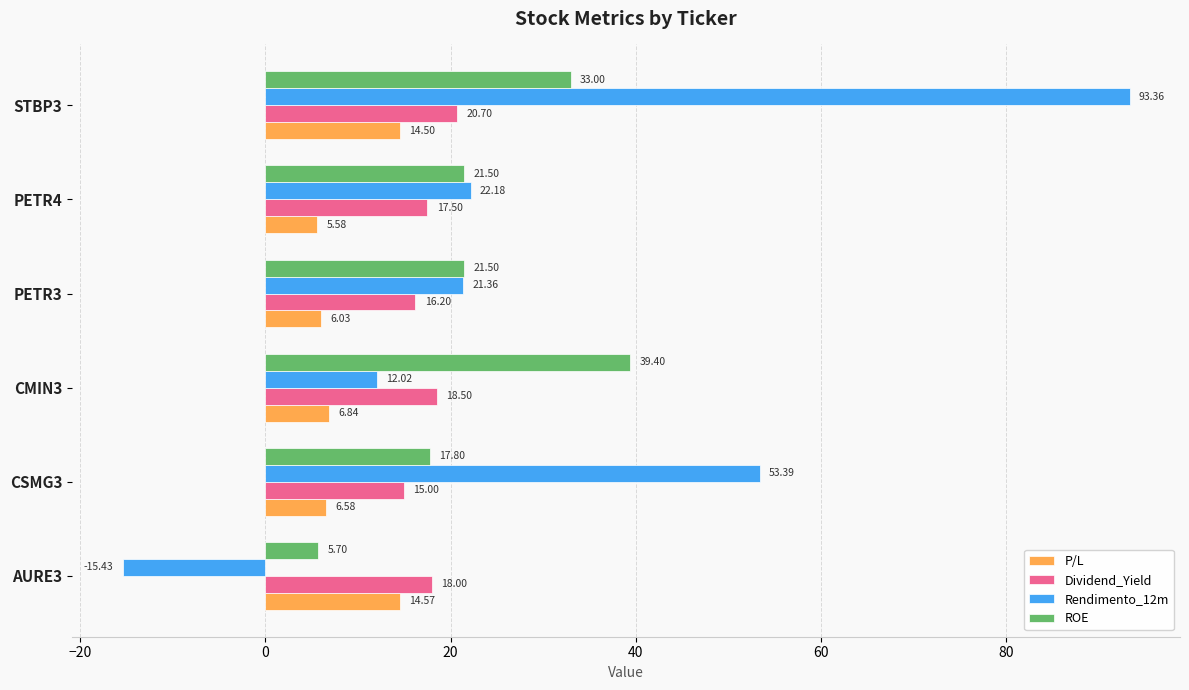

What is the total value across all series at CMIN3?

76.8